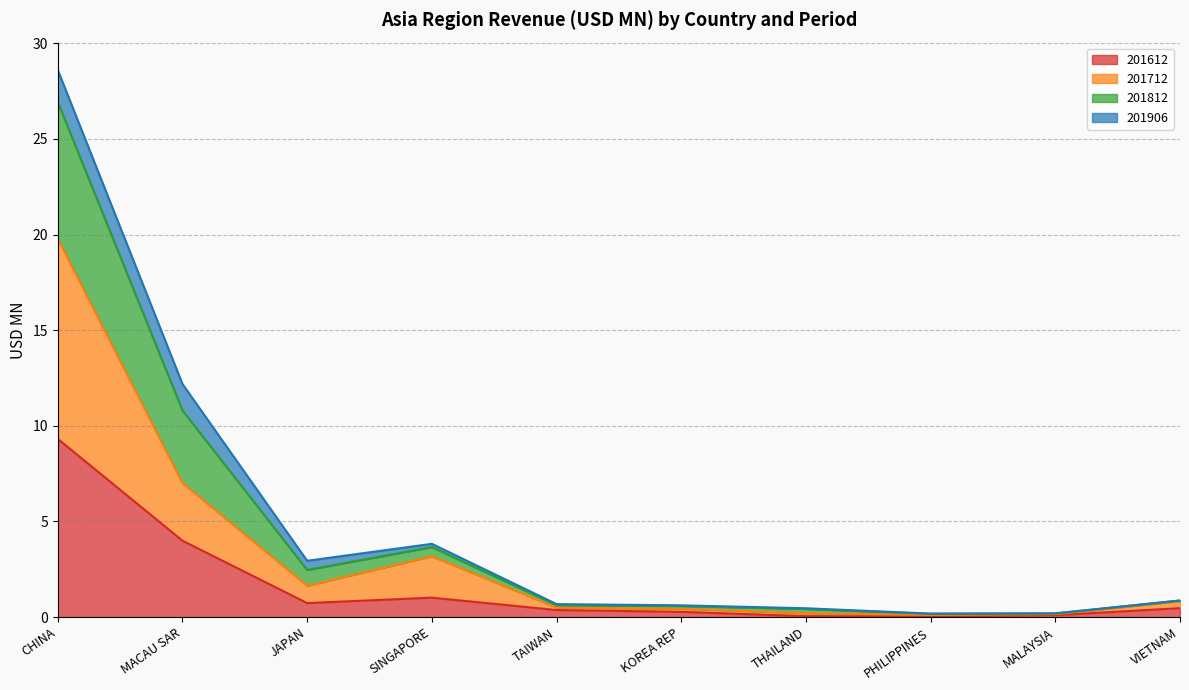

Rank the categories by 201812 value from lowest to highest.

PHILIPPINES, MALAYSIA, THAILAND, KOREA REP, TAIWAN, VIETNAM, JAPAN, SINGAPORE, MACAU SAR, CHINA